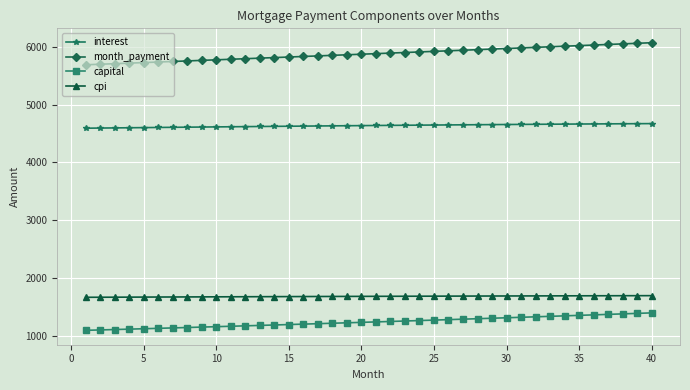

Is this an area chart (filled region under the line)?

No